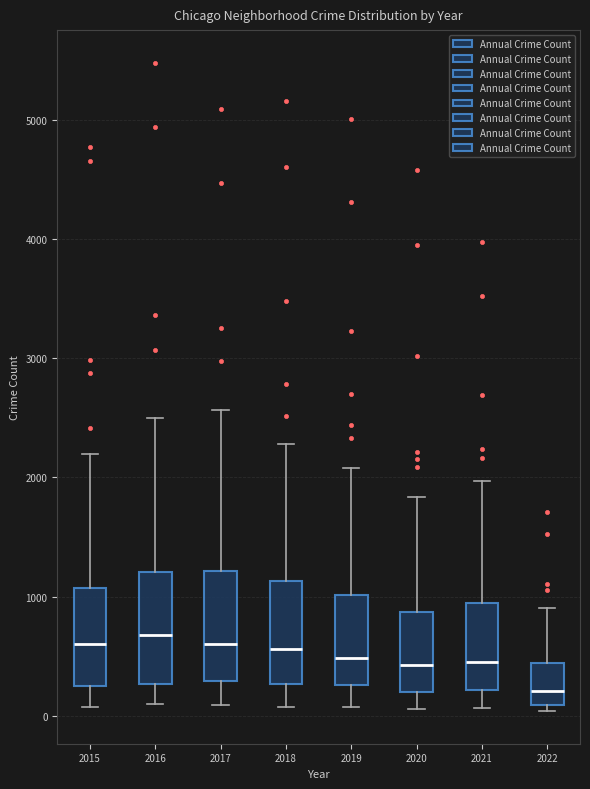

Reading left to right, read every box against the y-axis: the position of its median line, the range the box covers, and the ends of its whiskers. The values are not printed on the chart, so give them approximately, as read against the axis.

2015: median 600, box 300 to 1100, whiskers 100 to 2200
2016: median 700, box 300 to 1200, whiskers 100 to 2500
2017: median 600, box 300 to 1200, whiskers 100 to 2600
2018: median 600, box 300 to 1100, whiskers 100 to 2300
2019: median 500, box 300 to 1000, whiskers 100 to 2100
2020: median 400, box 200 to 900, whiskers 100 to 1800
2021: median 500, box 200 to 1000, whiskers 100 to 2000
2022: median 200, box 100 to 400, whiskers 0 to 900